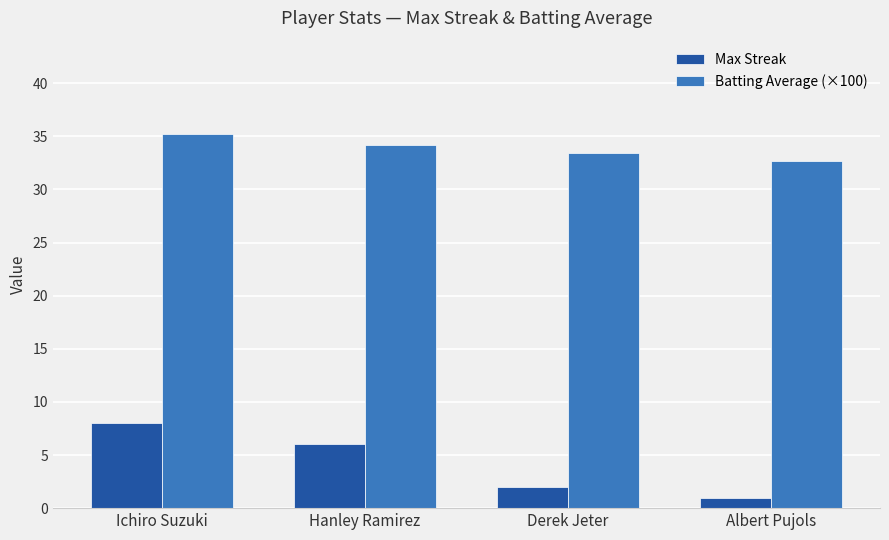

Which category has the highest value in the Max Streak series?

Ichiro Suzuki